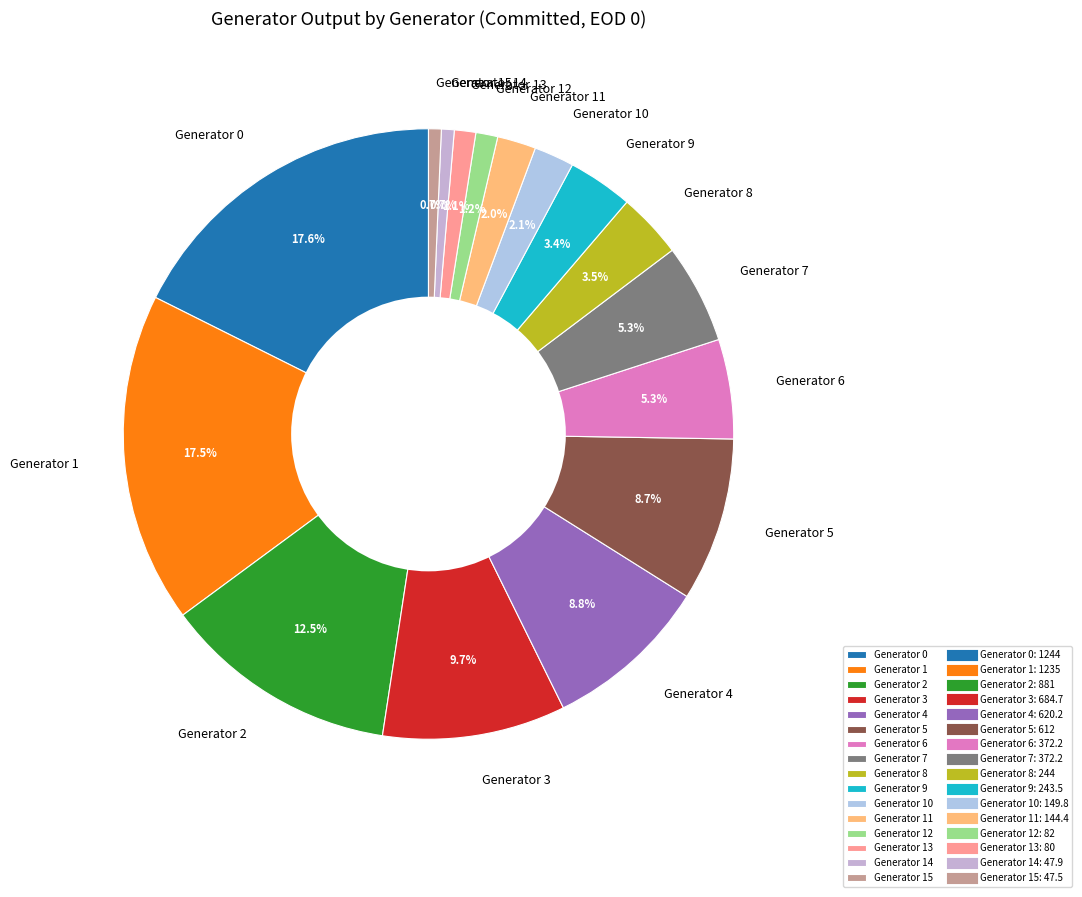

How many segments does this pie chart have?

16